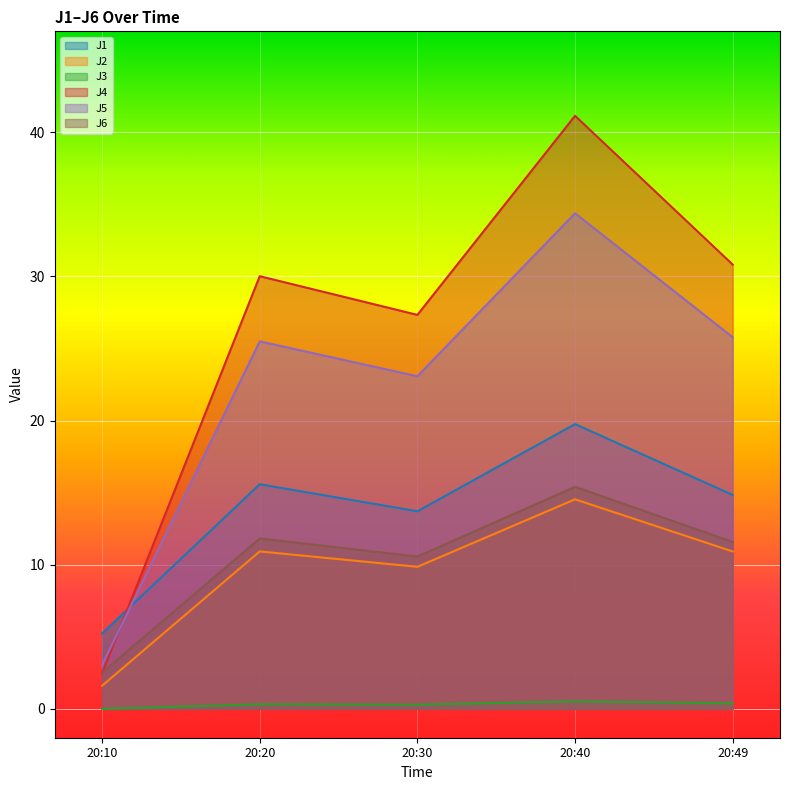

Which series has the largest range (max minus min)?

J4